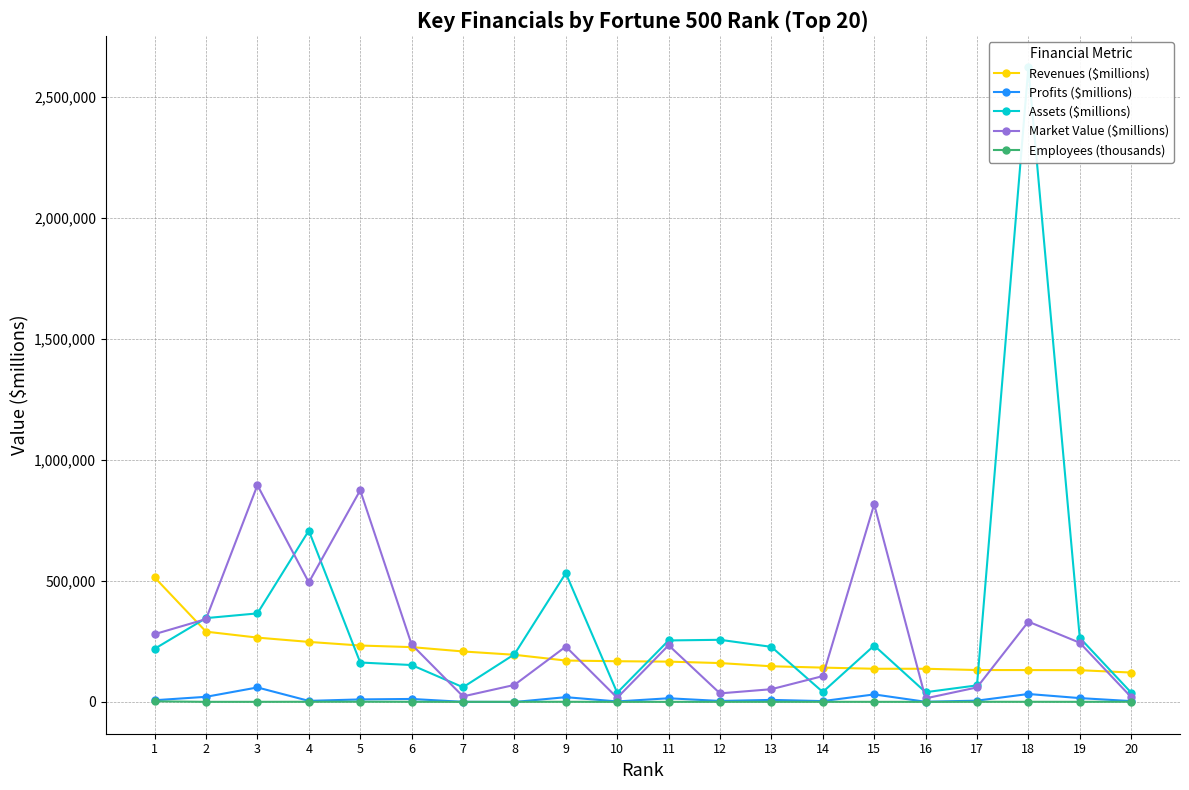

Which series has the widest spread of values?

Assets ($millions)